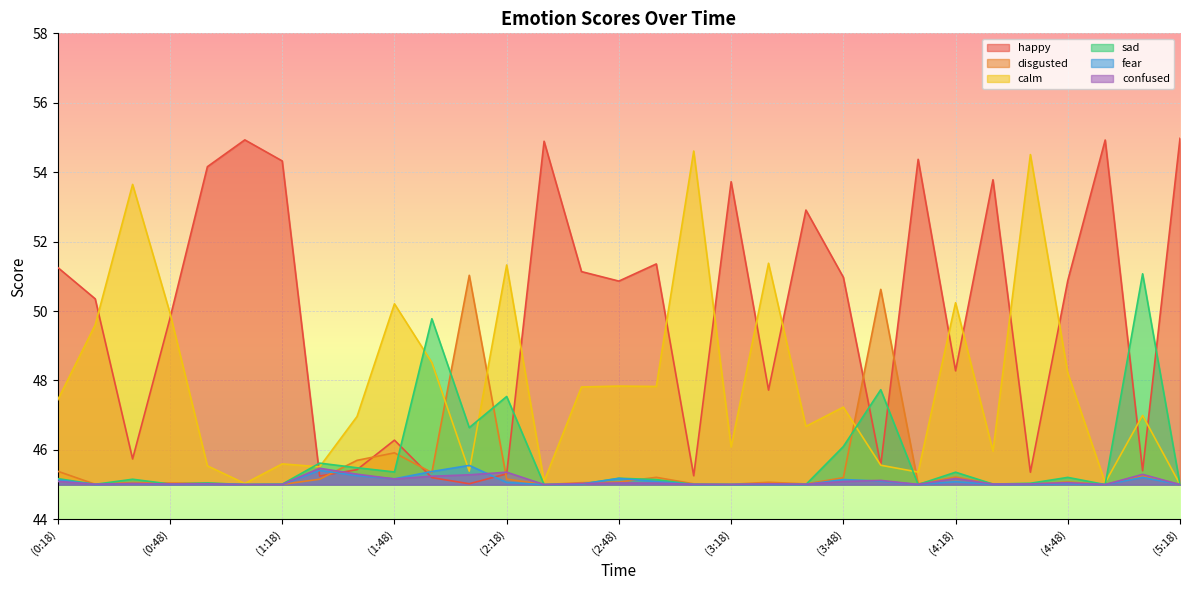

True or false: disgusted has more than 1 points higher than both neighbors.

True